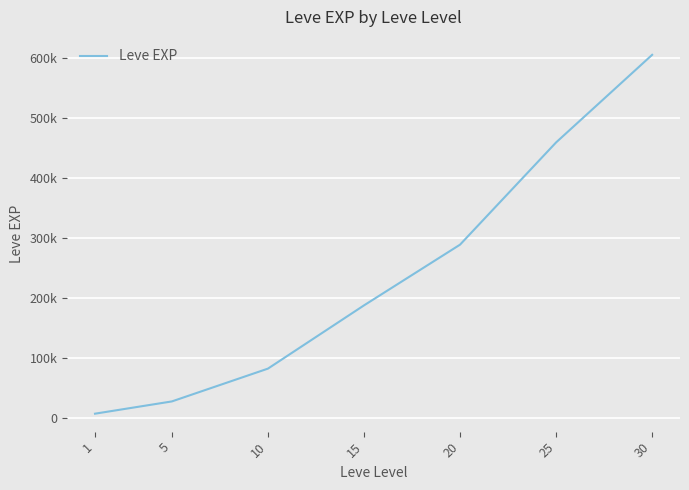

Approximately how many times larger is the value at 20 compared to 25?

0.6